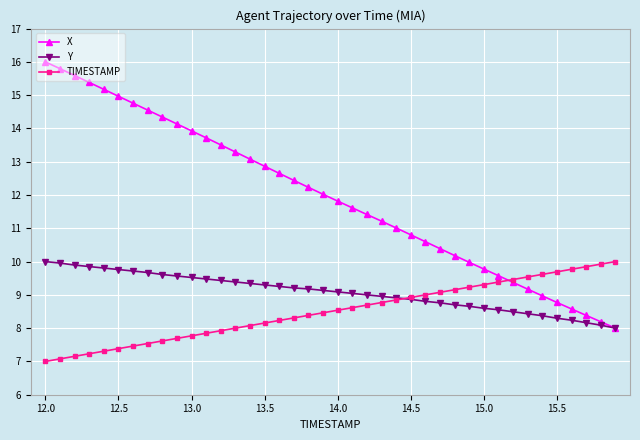

What is the value of the Y point at the 31st from the left?

8.6